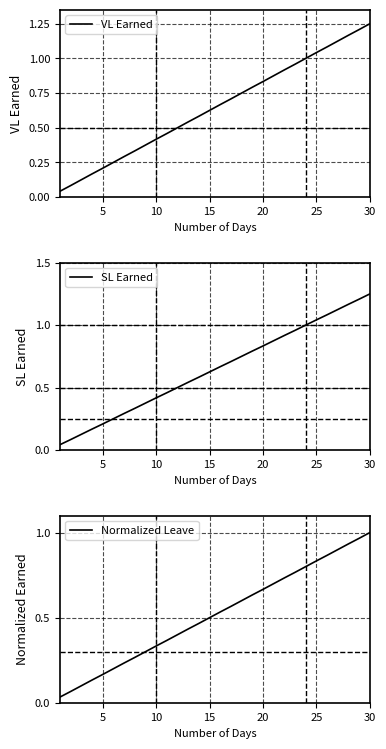

What is the average value of the SL Earned series?

0.6